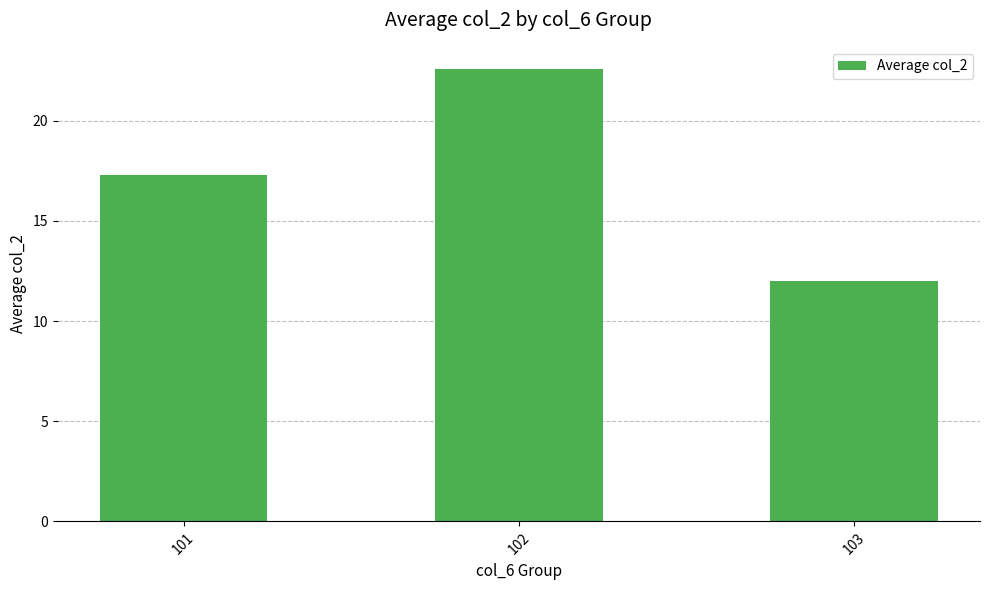

Count the number of values greater than 17.

2